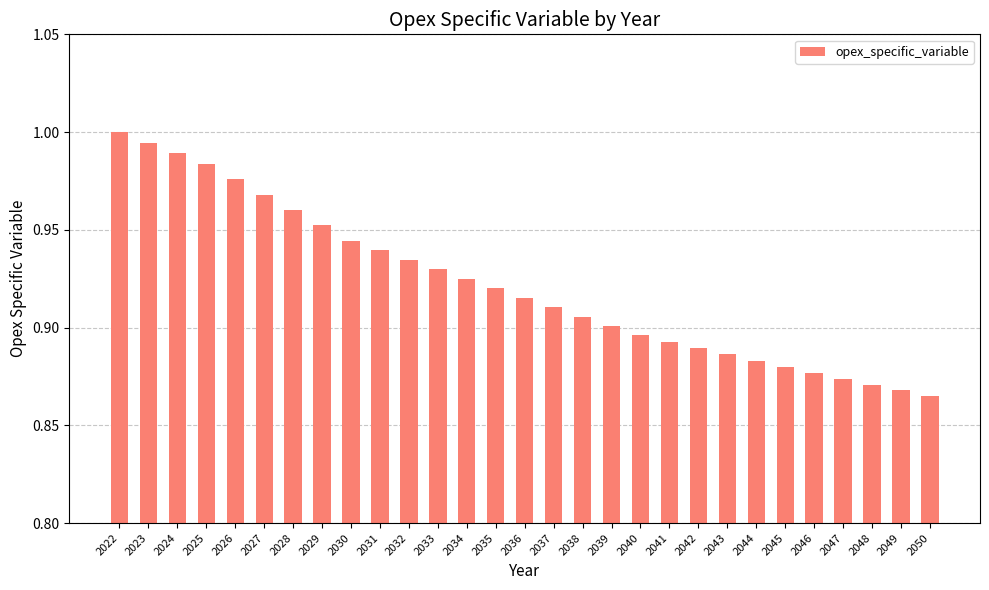

Which has a higher value, 2028 or 2044?

2028